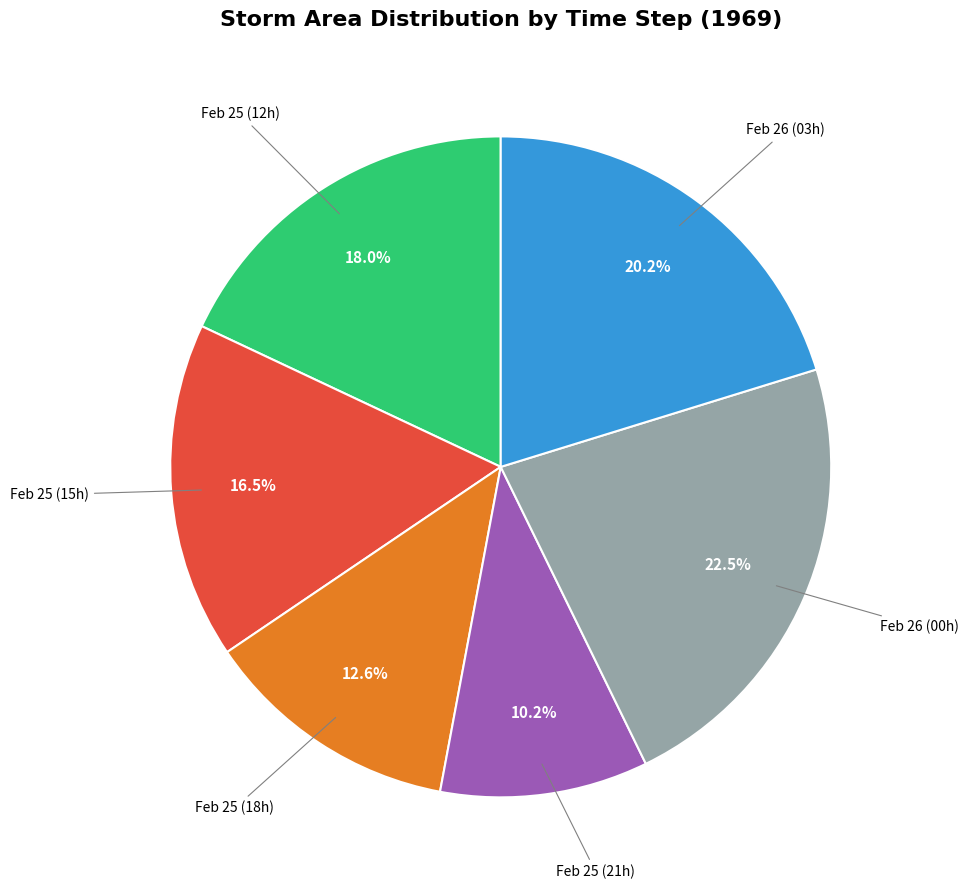

Is there a majority slice in this chart?

No